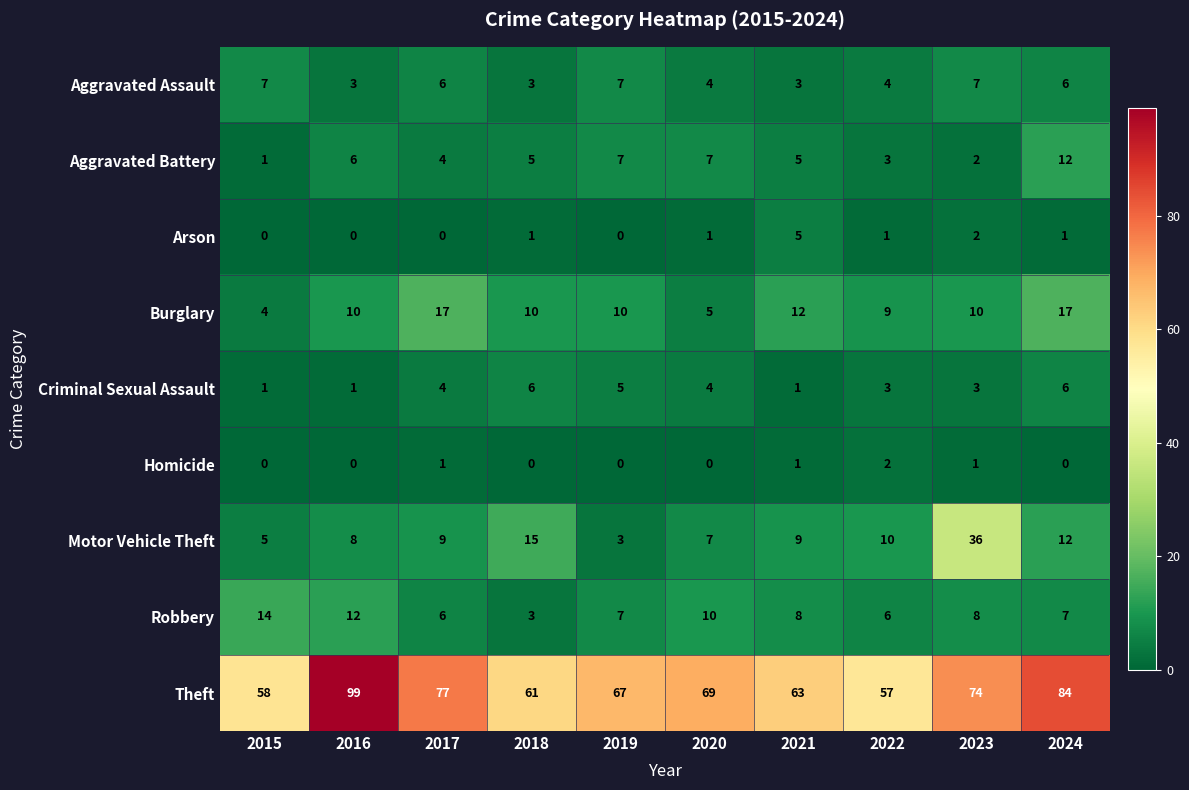

Which label corresponds to the largest value in the chart?

2016